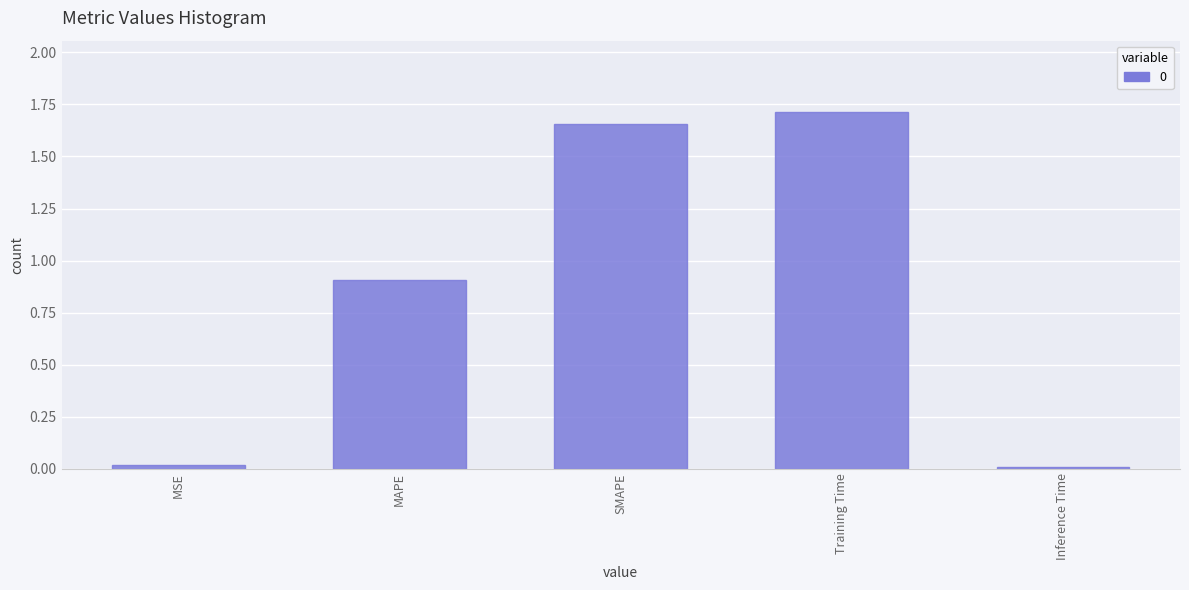

Which category has the highest value across all series?

Training Time